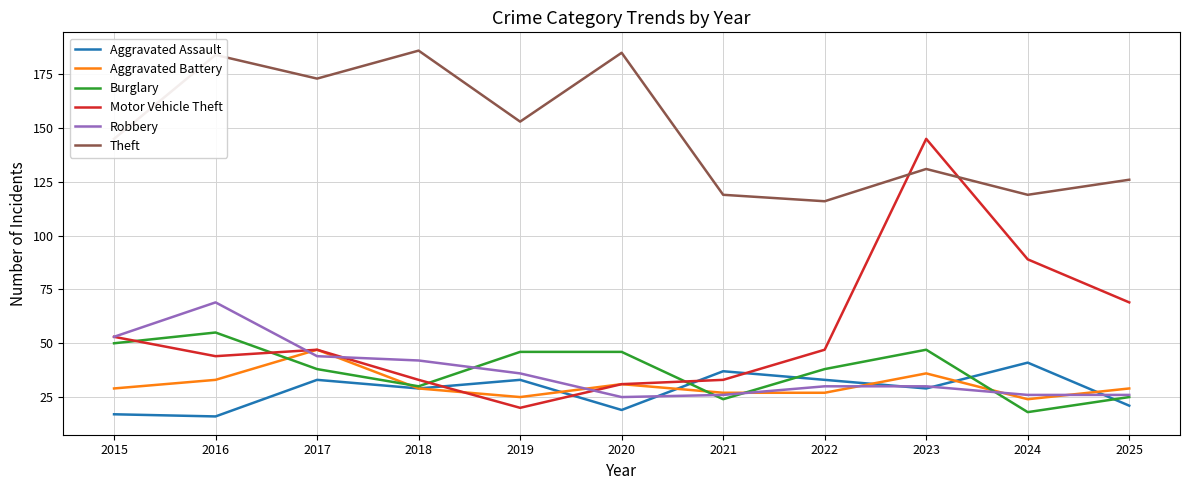

Which series has the largest total across all categories?

Theft